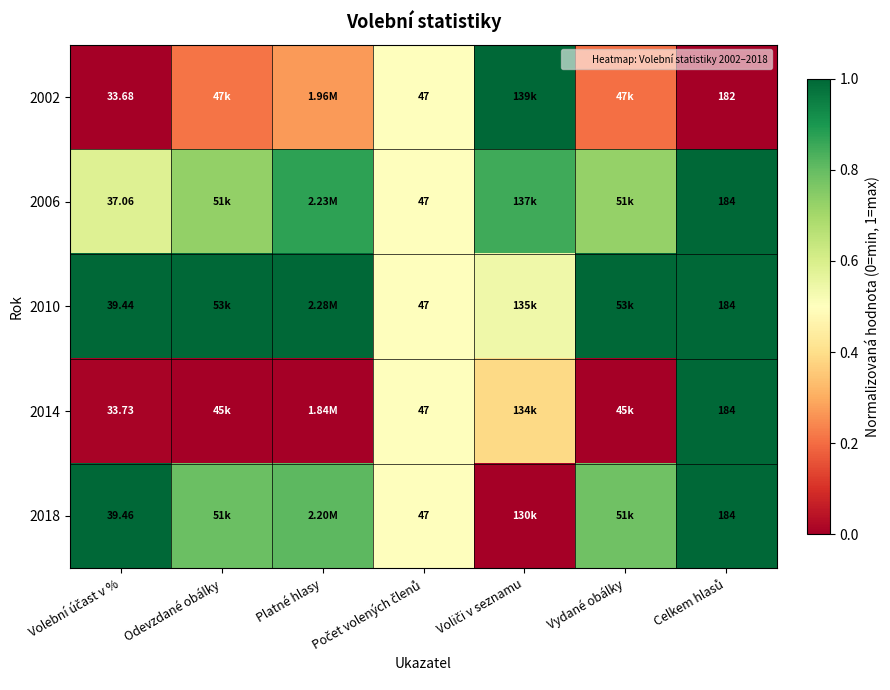

At how many categories does at least one series exceed 0?

7